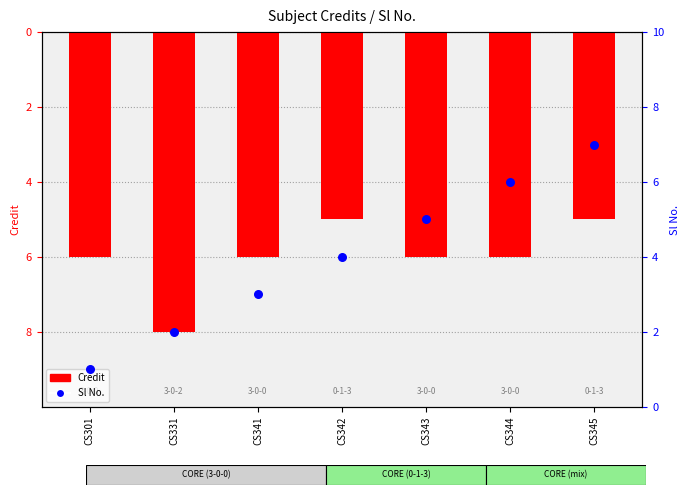

Which series contains the highest Y value?

Sl No.